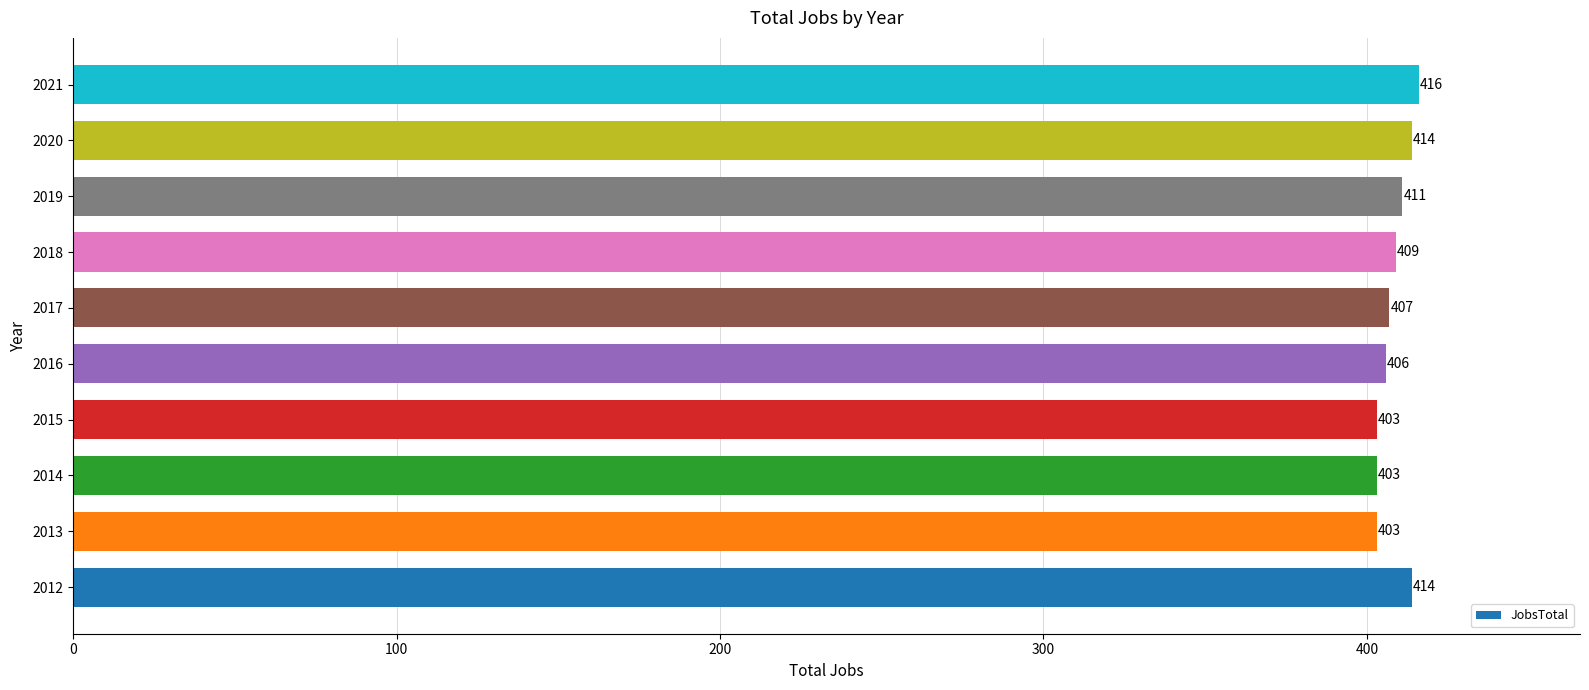

Count the values in the range 403 to 414.

9